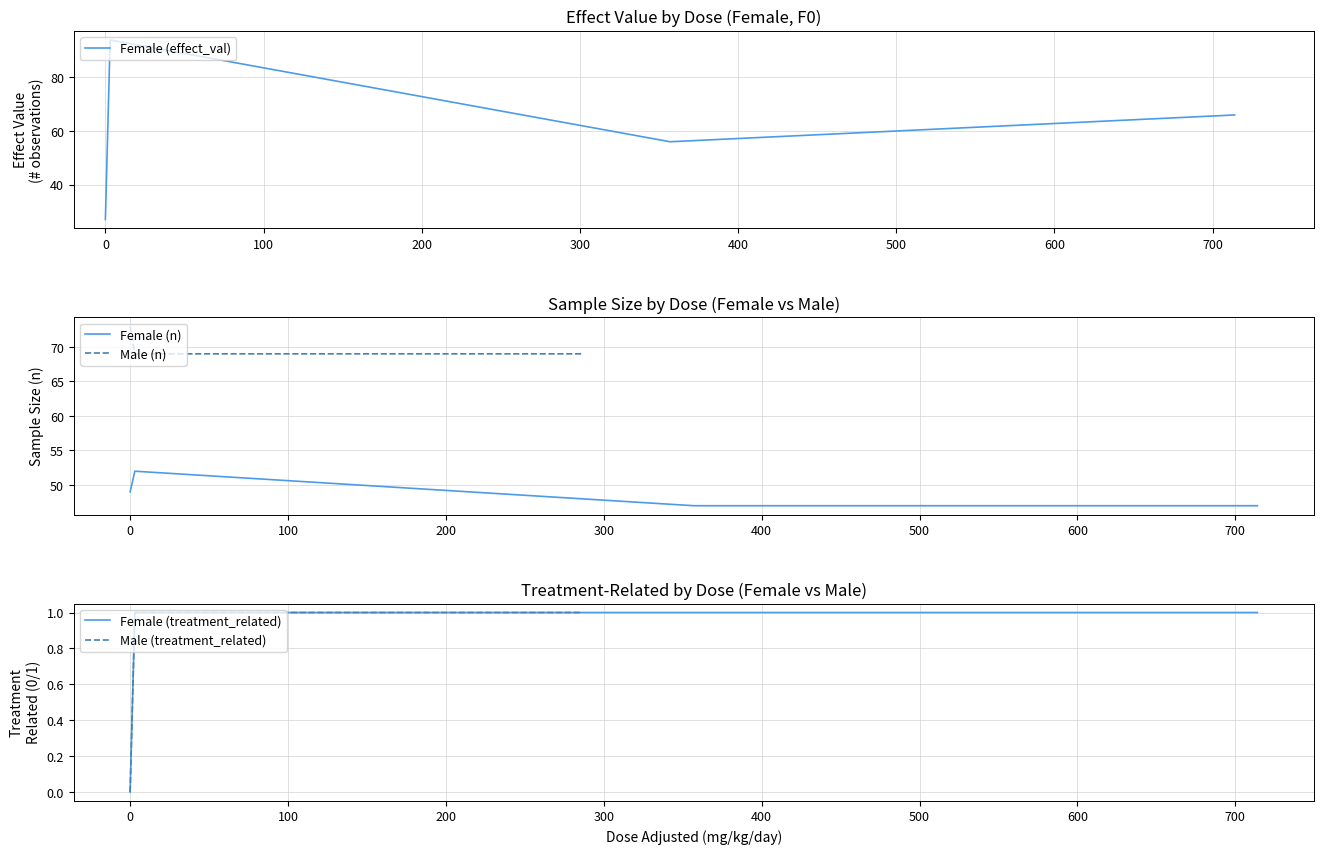

What is the highest value of the Female (treatment_related) series?

1